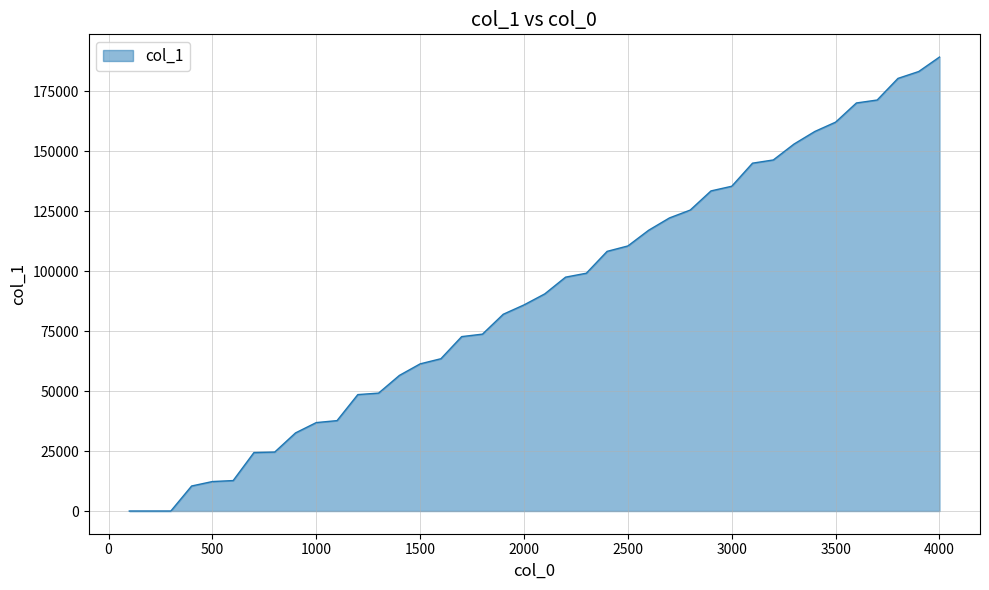

What is the difference between the maximum and minimum values?

189228